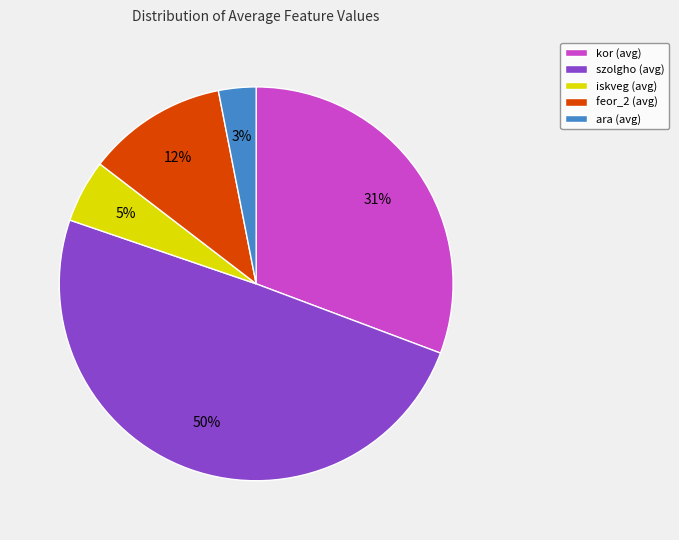

Rank the categories by value from lowest to highest.

ara (avg), iskveg (avg), feor_2 (avg), kor (avg), szolgho (avg)